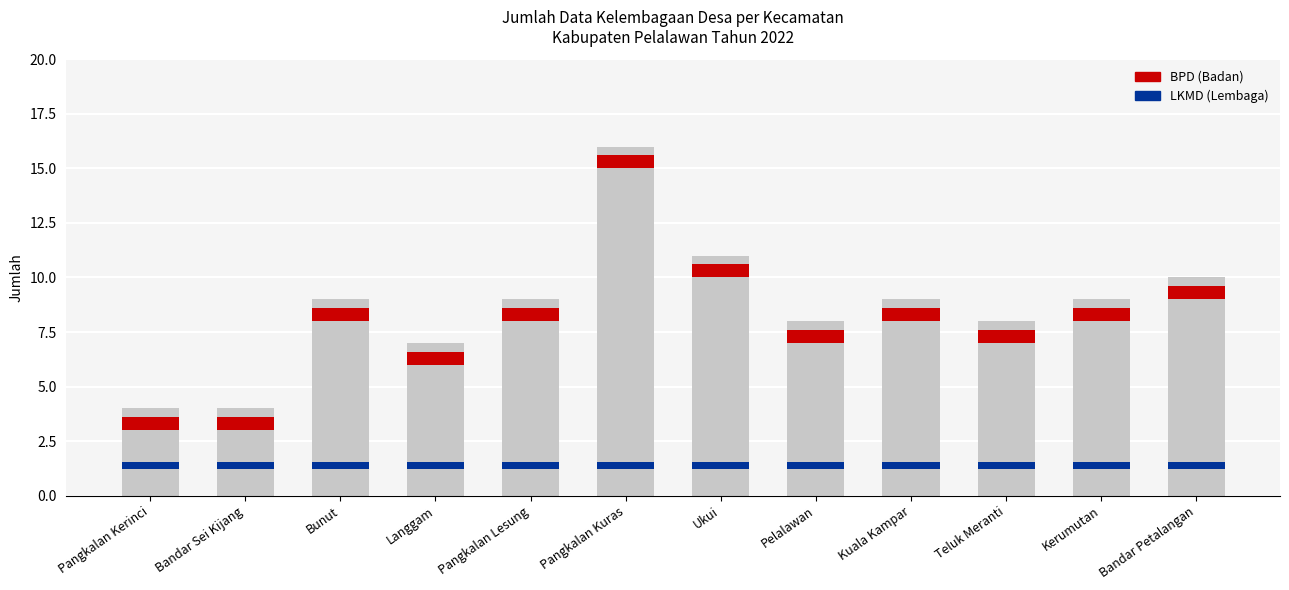

What is the label of the 1st bar from the right?

Bandar Petalangan